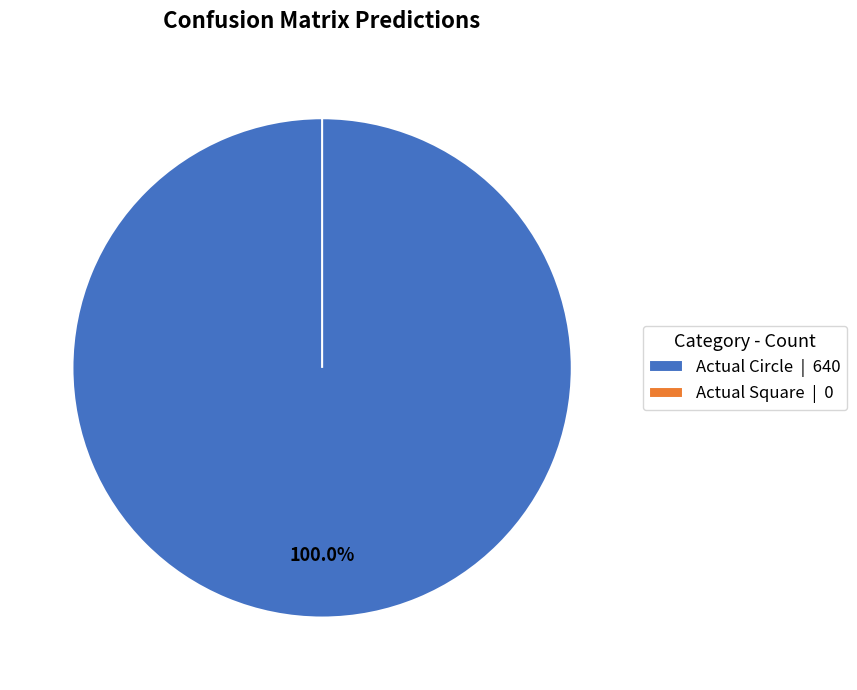

Combined, do Actual Circle and Actual Square account for over 50%?

Yes